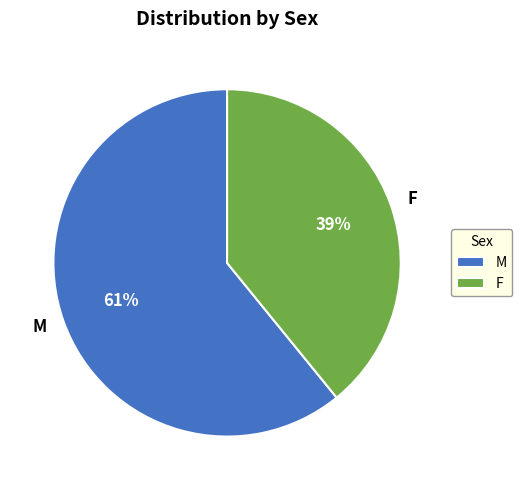

Does any single category account for the majority?

Yes